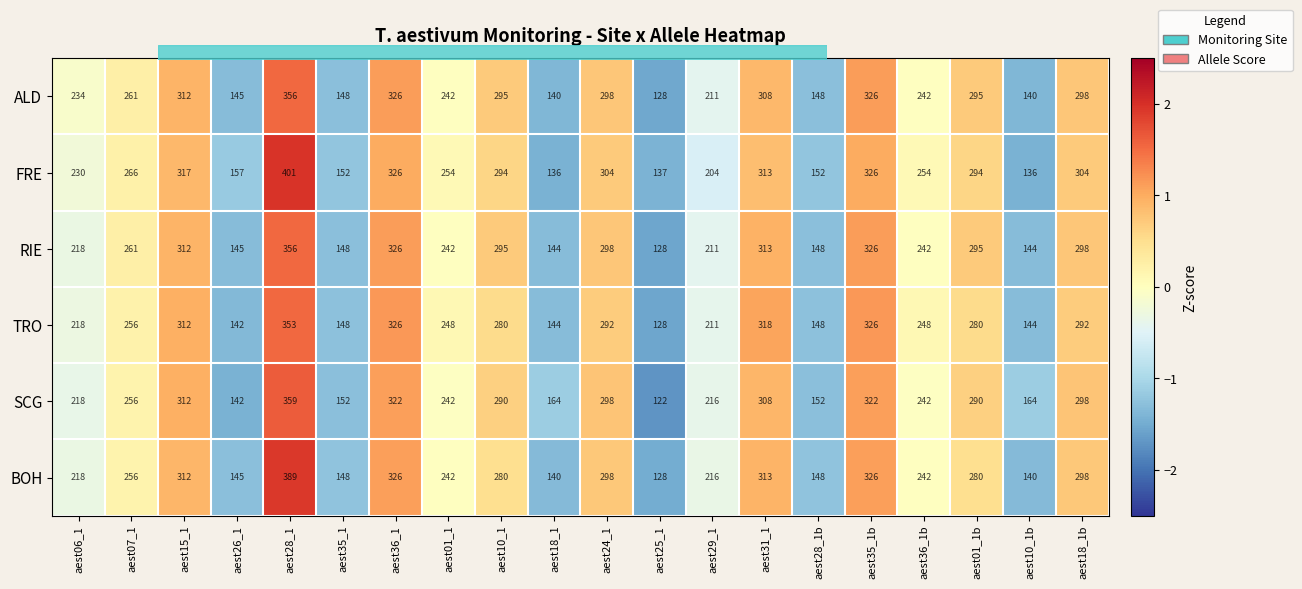

The TRO series shows 422 at aest15_1. True or false?

False